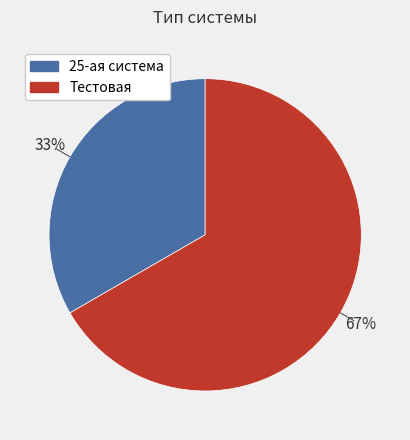

How many segments does this pie chart have?

2